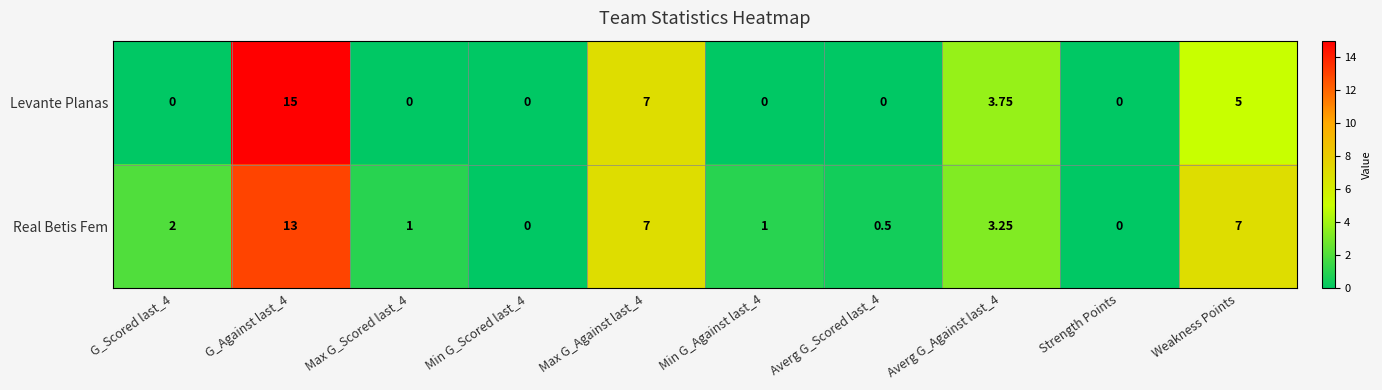

Is the value of Real Betis Fem at Min G_Scored last_4 greater than the value of Levante Planas at Averg G_Against last_4?

No